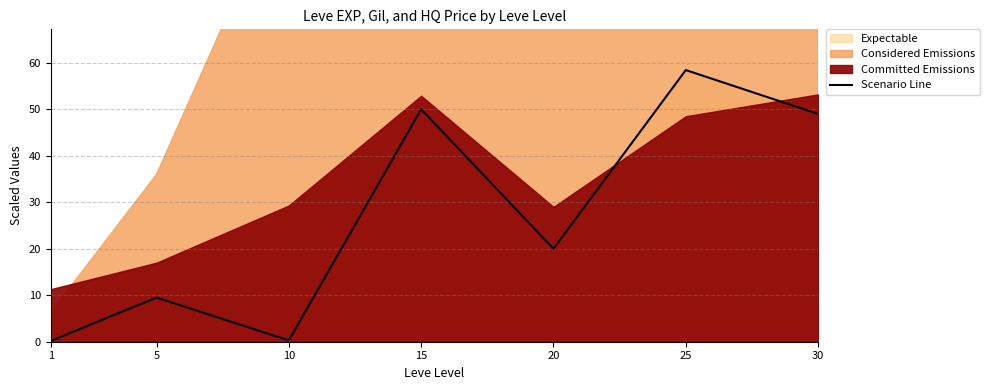

Where does the data first go above 20?

15